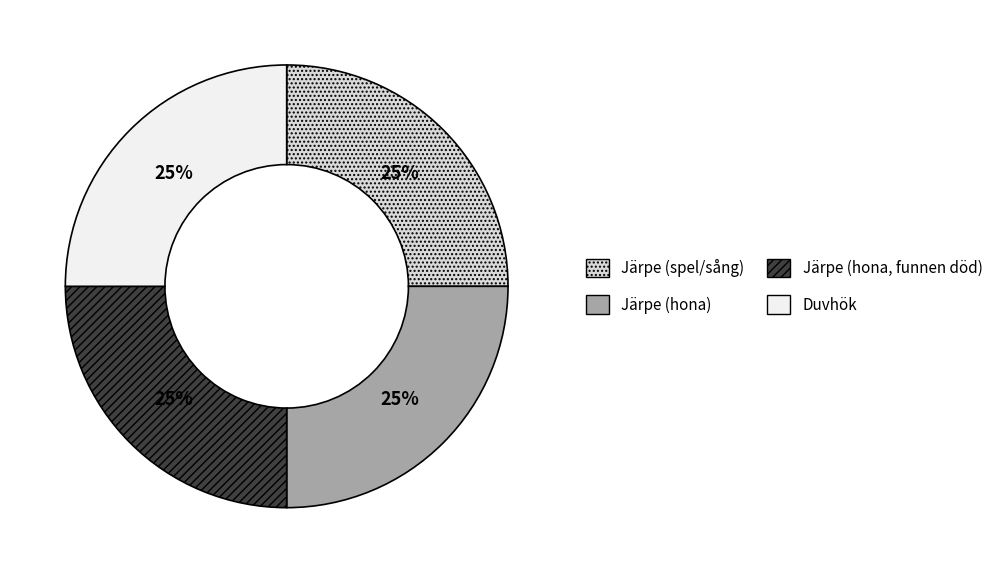

What is the ratio of the value at Duvhök to the value at Järpe (spel/sång)?

1.0